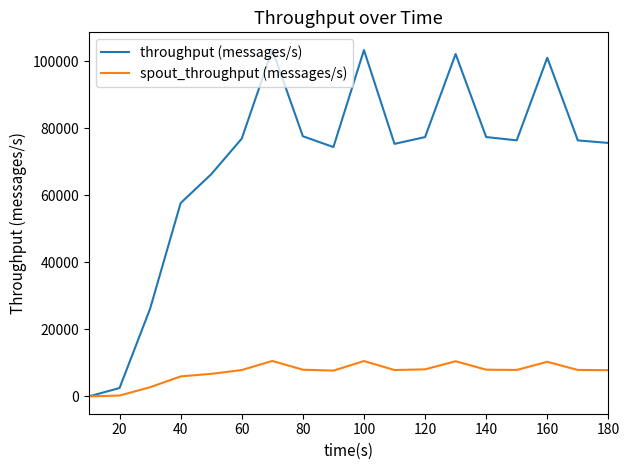

What is the difference between the maximum and minimum values in the throughput (messages/s) series?

103394